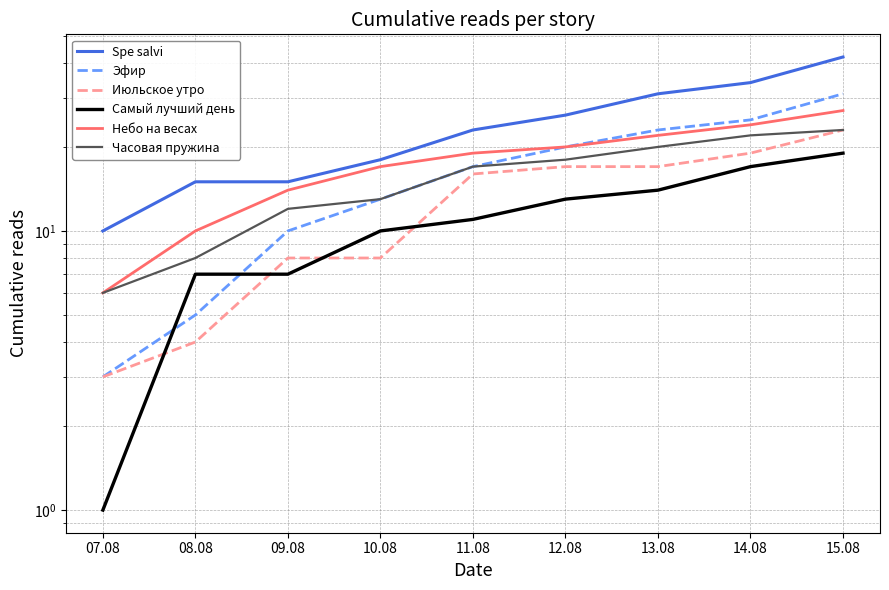

What are all the series names shown in the legend?

Spe salvi, Эфир, Июльское утро, Самый лучший день, Небо на весах, Часовая пружина